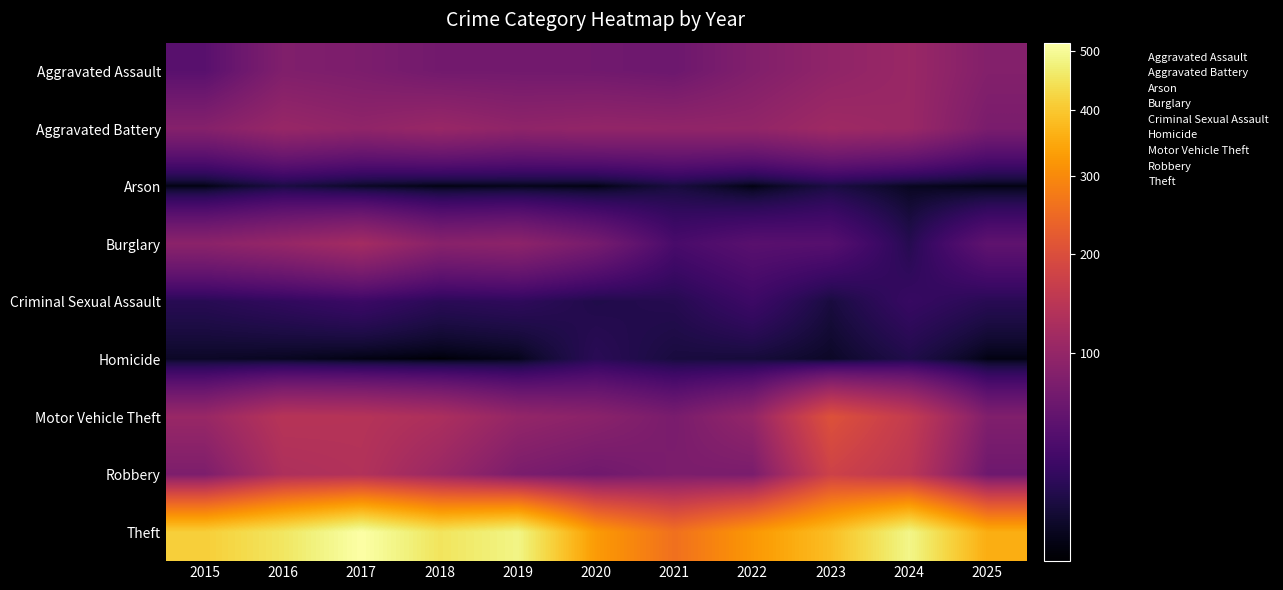

What is the difference between the highest and lowest values at 2022?

318